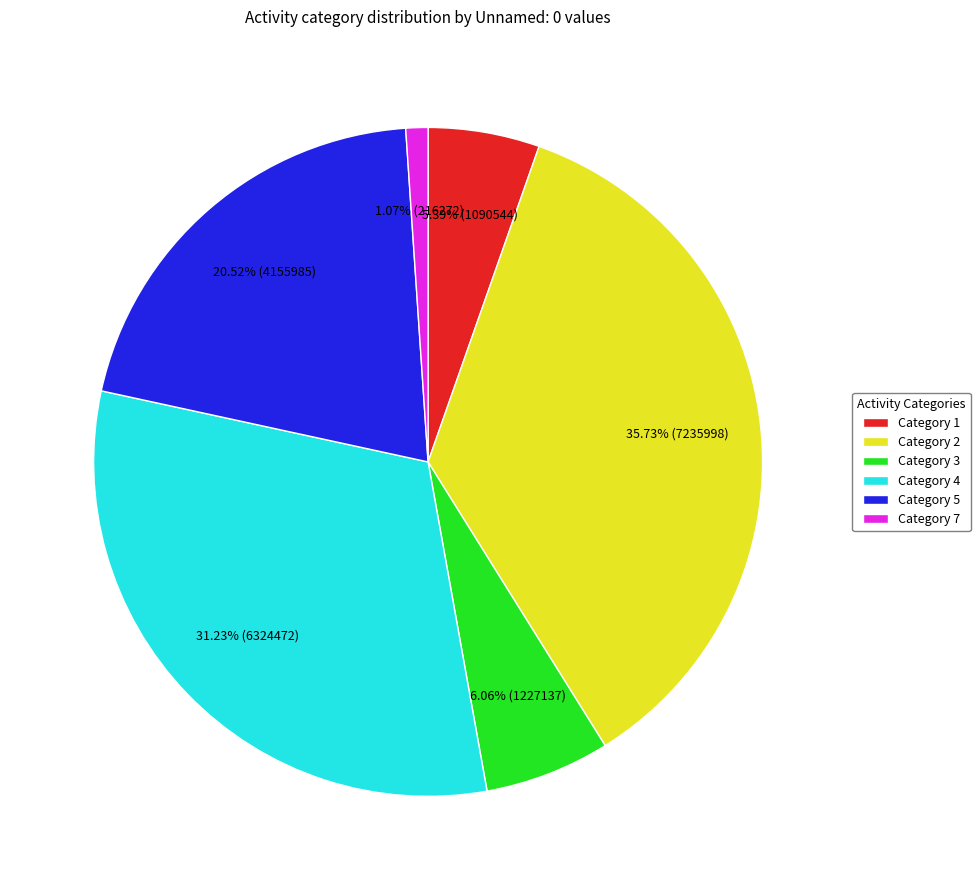

Count the number of slices in the pie.

6